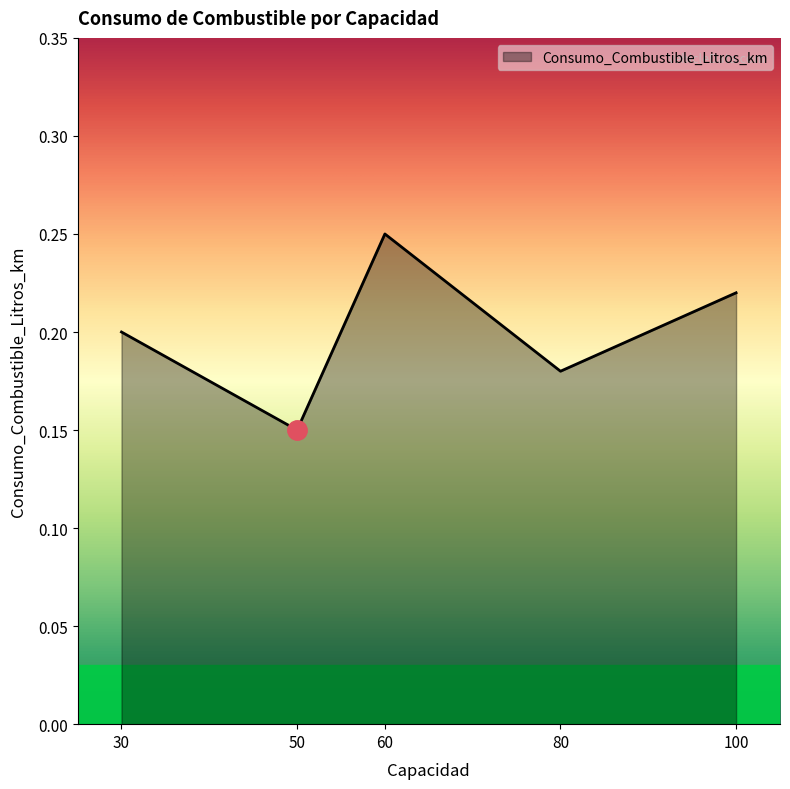

Count the values in the range 0 to 1.

5